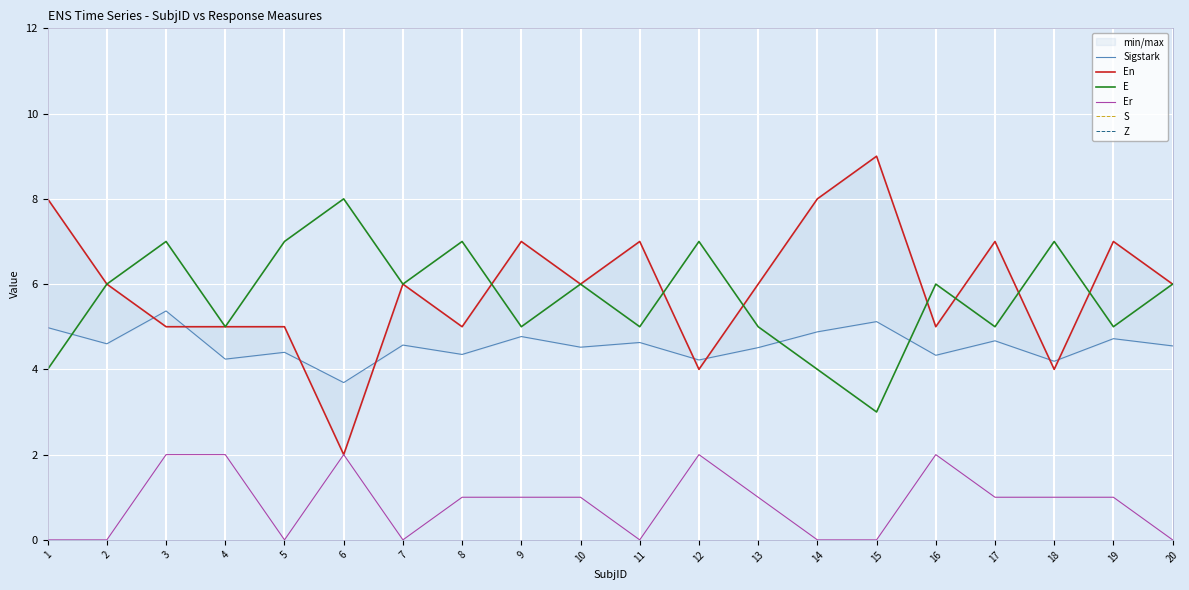

What is the value of the E point at the 1st from the left?

4.0